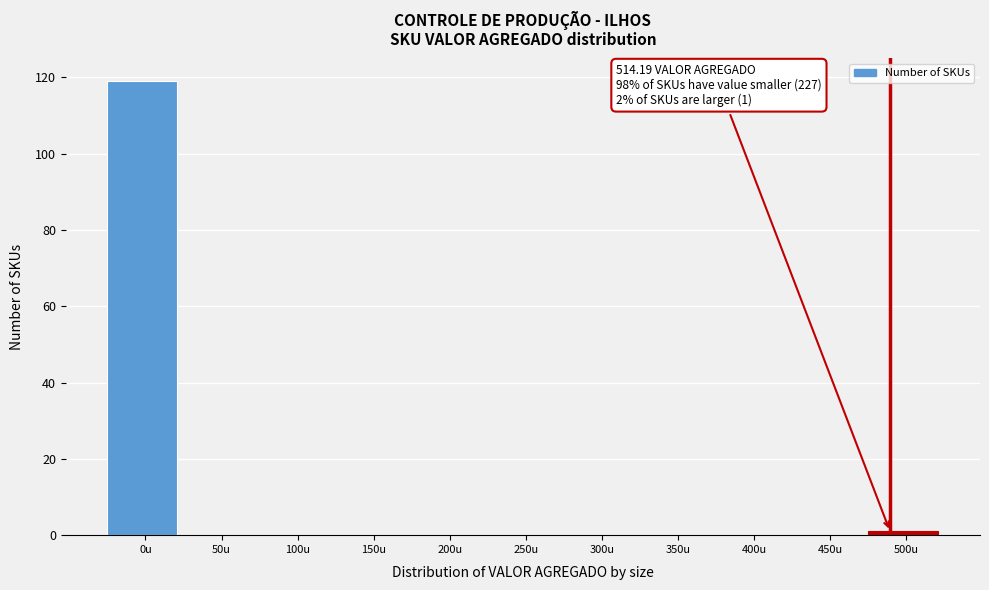

Reading right to left, transcribe all the data shown in this chart.

500u=1	450u=0	400u=0	350u=0	300u=0	250u=0	200u=0	150u=0	100u=0	50u=0	0u=119